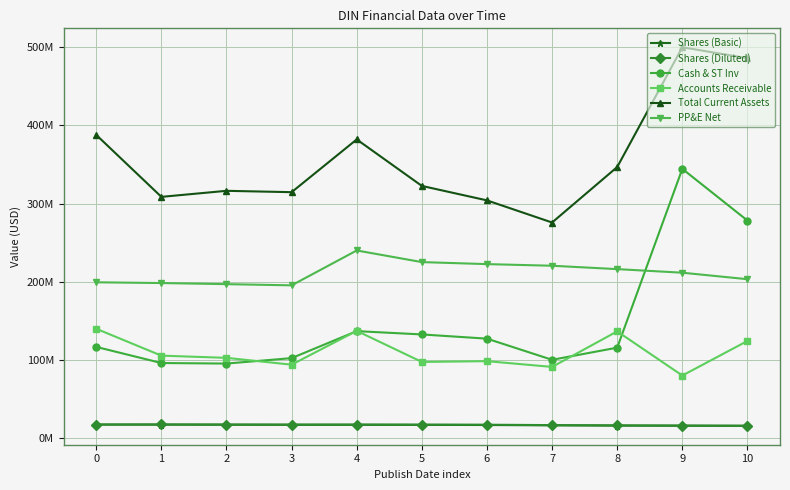

What is the difference between the maximum and minimum values in the Accounts Receivable series?

59773000